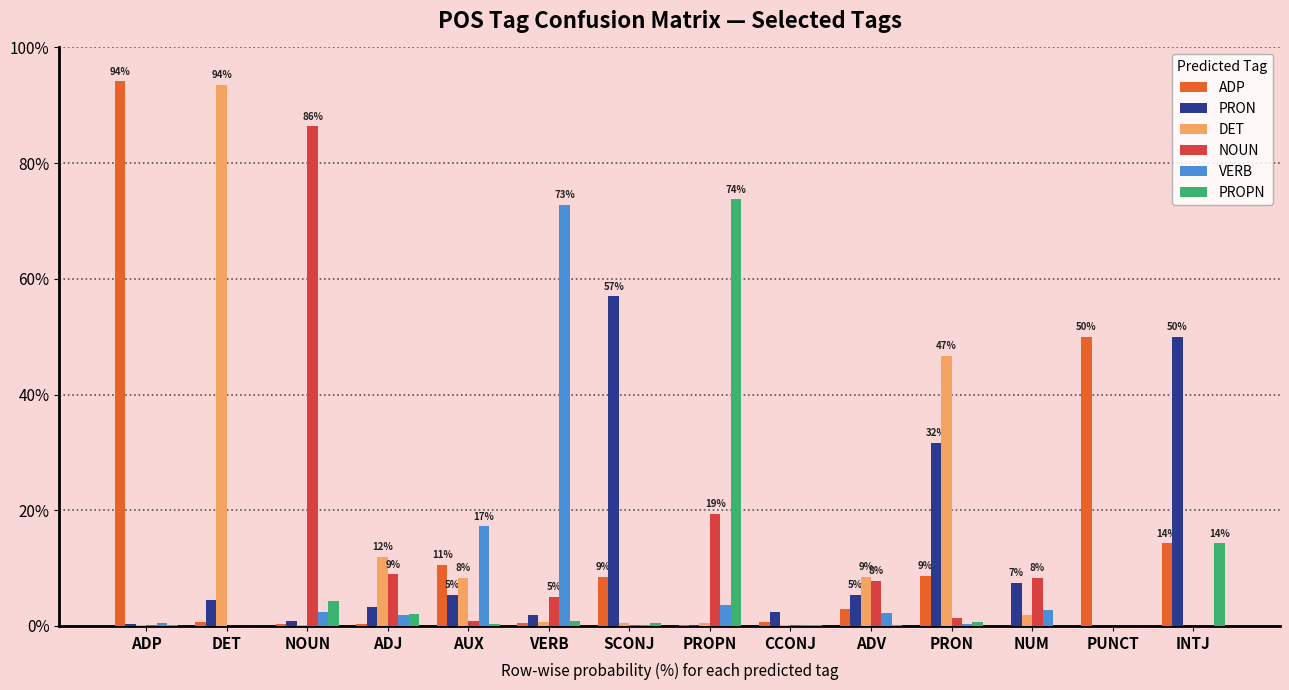

At which label is PROPN closest to 36?

INTJ